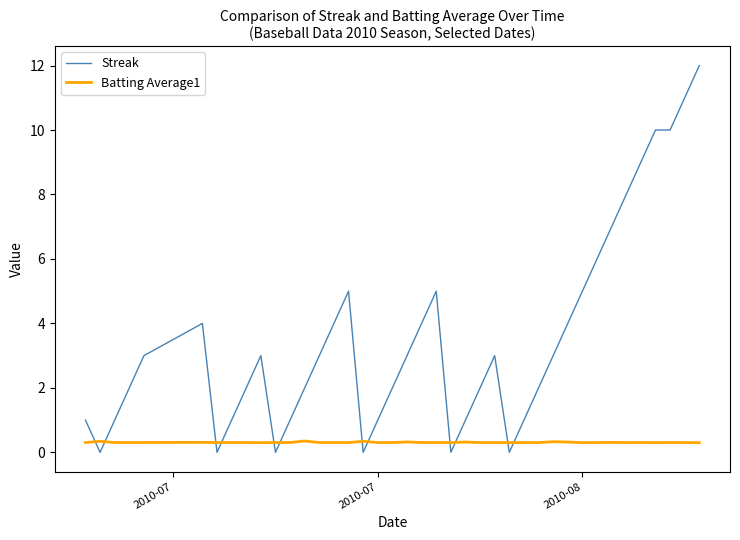

Which series has the widest spread of values?

Streak